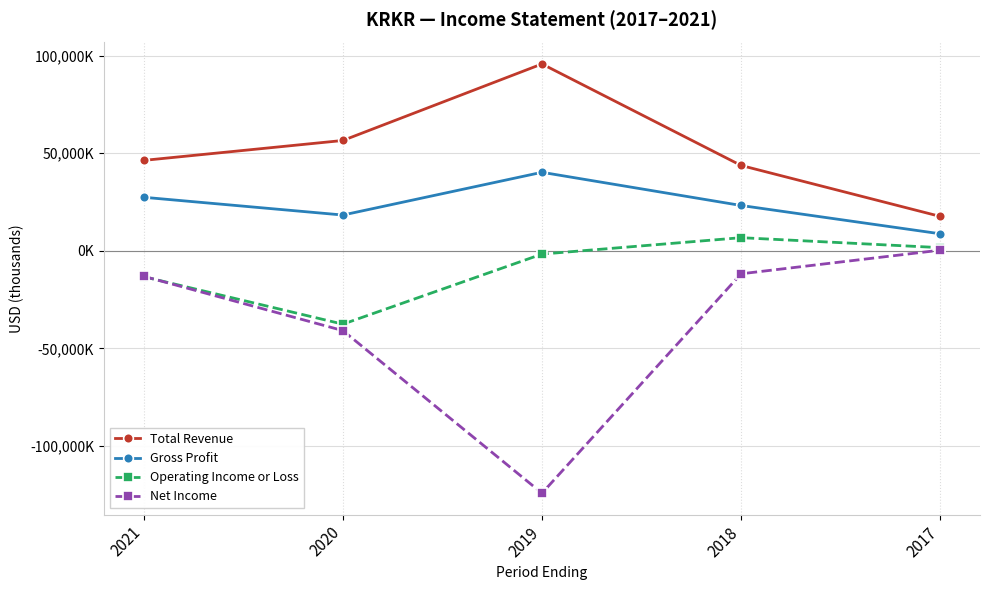

Which series has the largest total across all categories?

Total Revenue